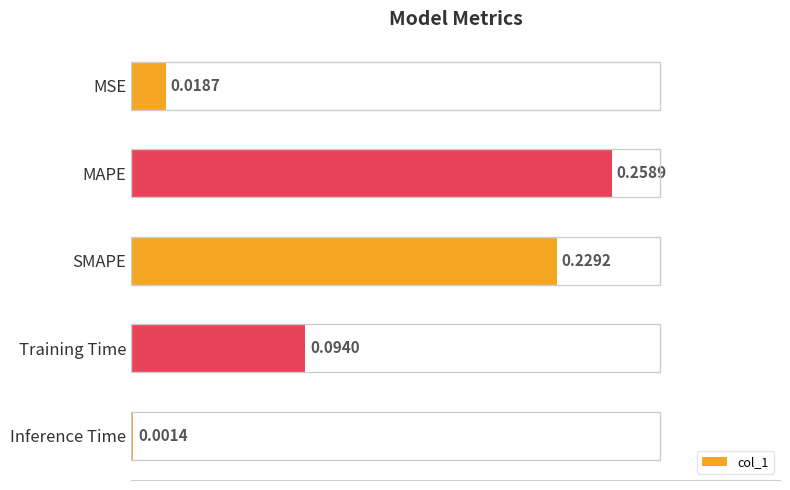

What is the sum of all values?

0.6